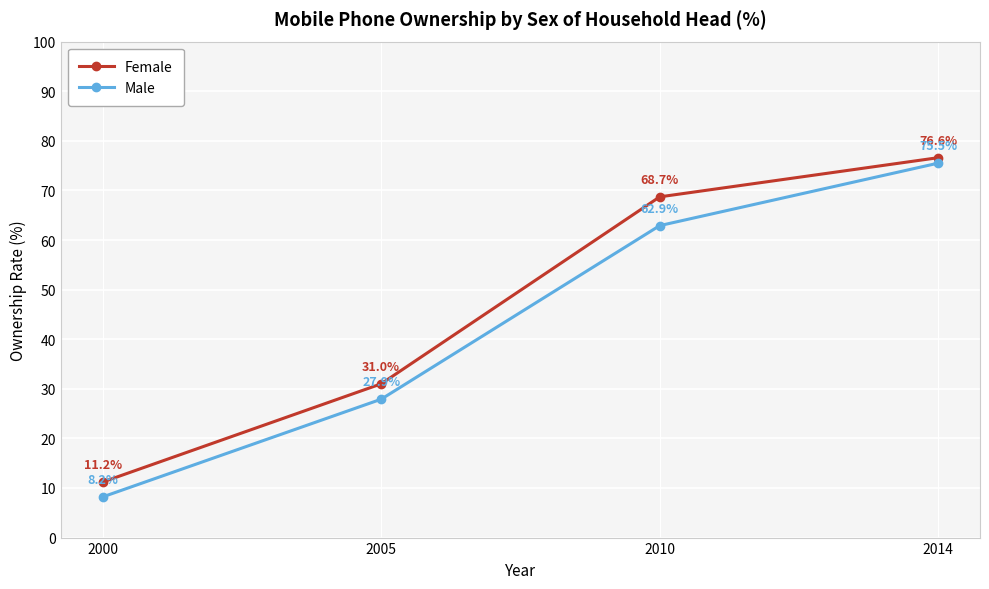

Reading left to right, list all the values displayed in this chart.

Female: 2000=11.2	2005=31.0	2010=68.7	2014=76.6
Male: 2000=8.2	2005=27.9	2010=62.9	2014=75.5